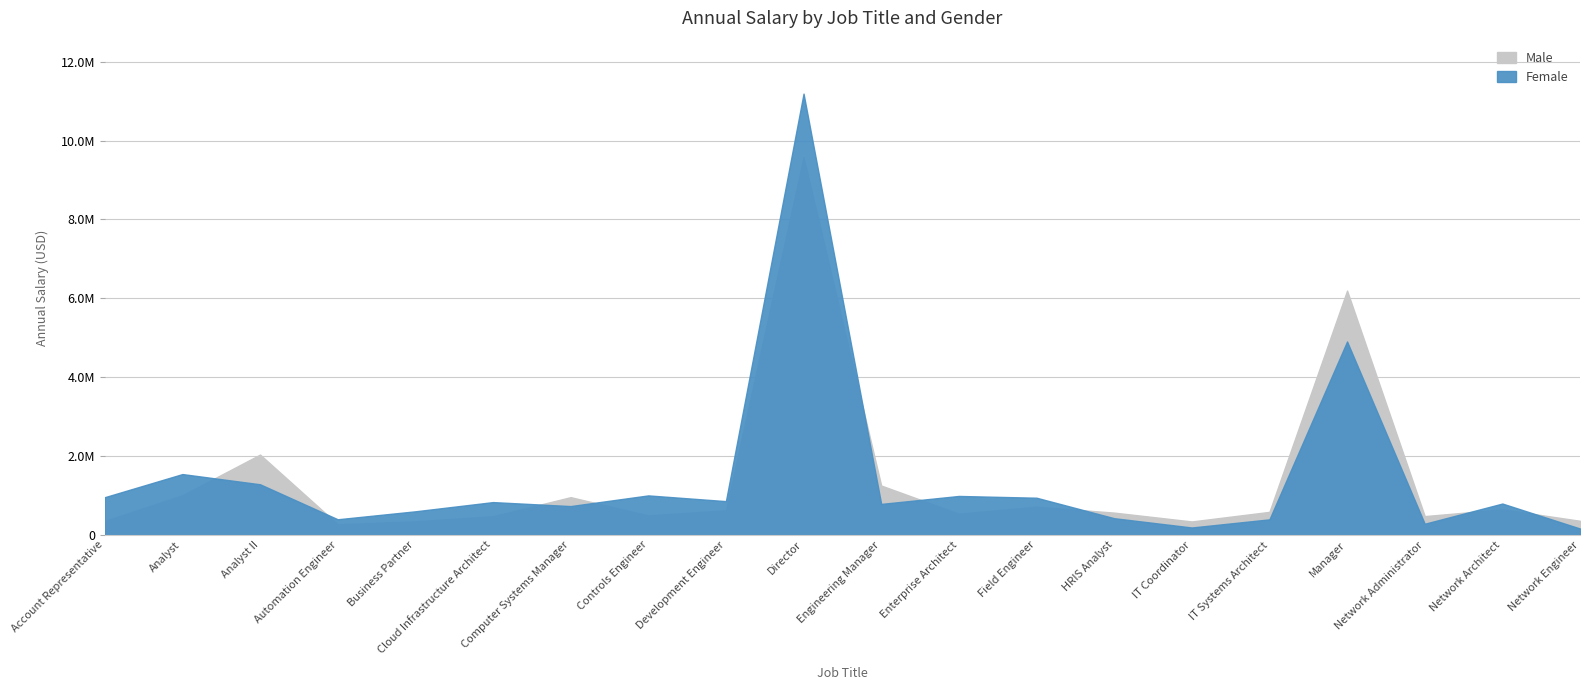

What is the difference between the maximum and minimum values in the Female series?

11029373